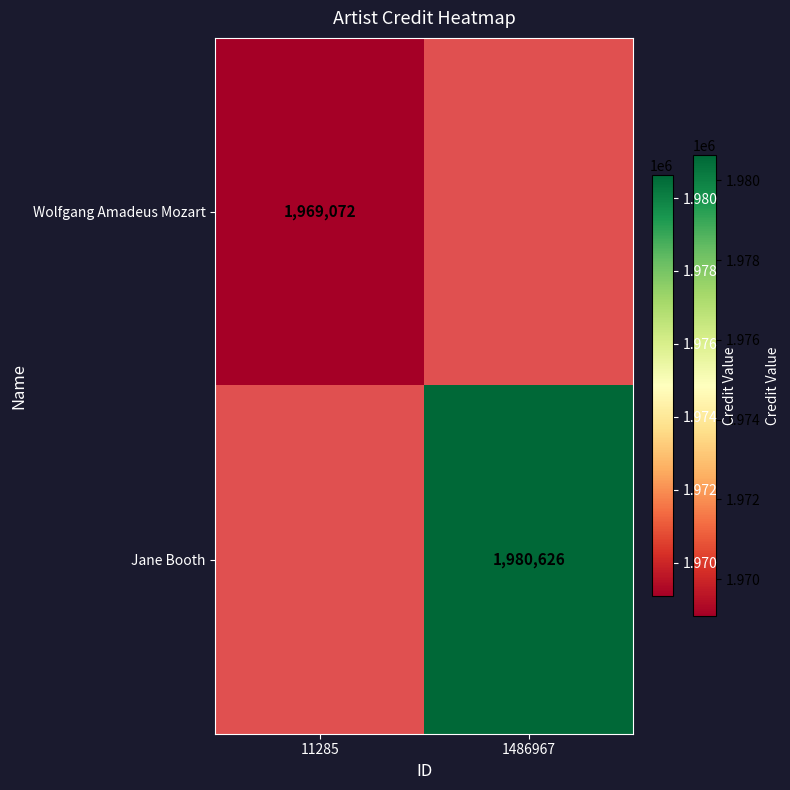

At how many categories does at least one series exceed 1977040?

1